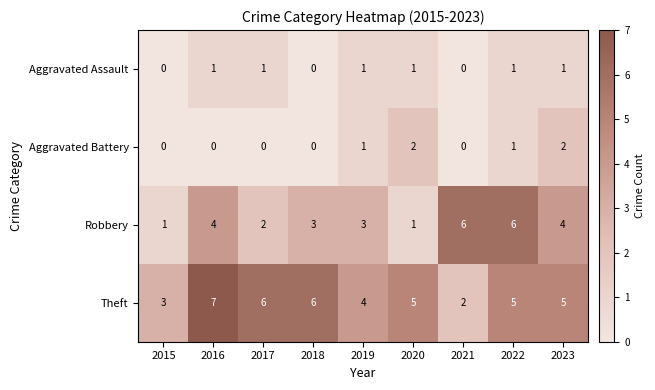

What is the sum of the Robbery values at 2015 and 2017?

3